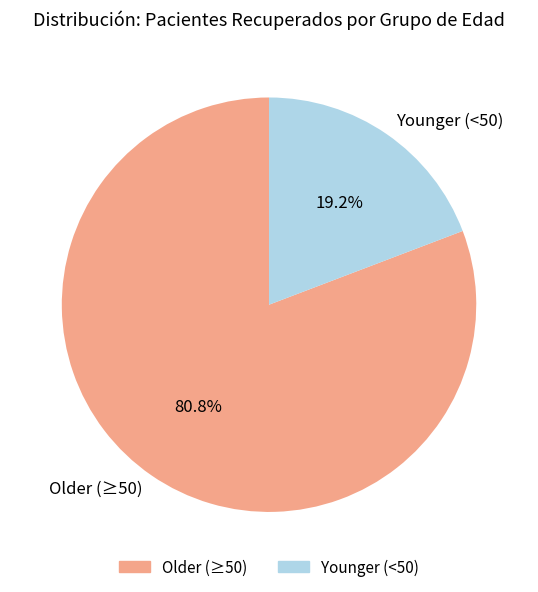

What portion of the pie excludes Older (≥50)?

19.2%